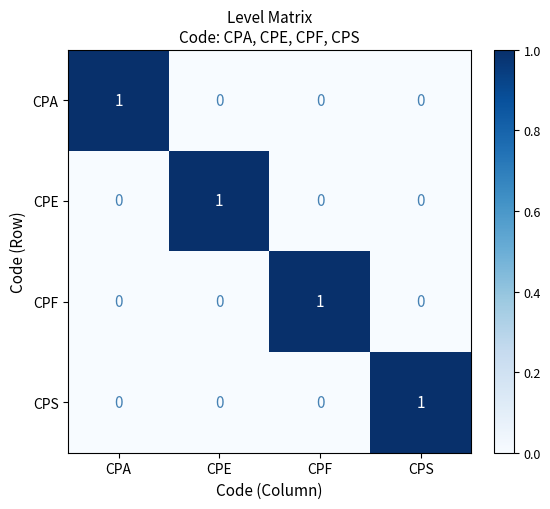

True or false: CPA has a value of 0 at CPF.

True